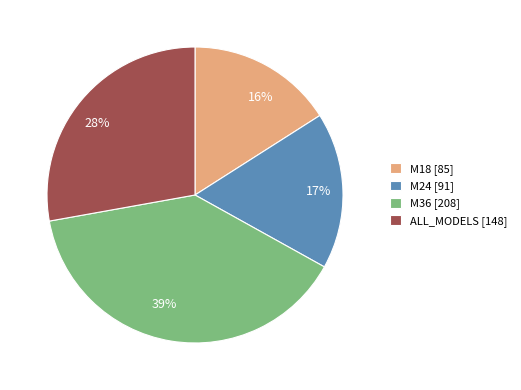

Which has a higher value, 17% or 28%?

28%